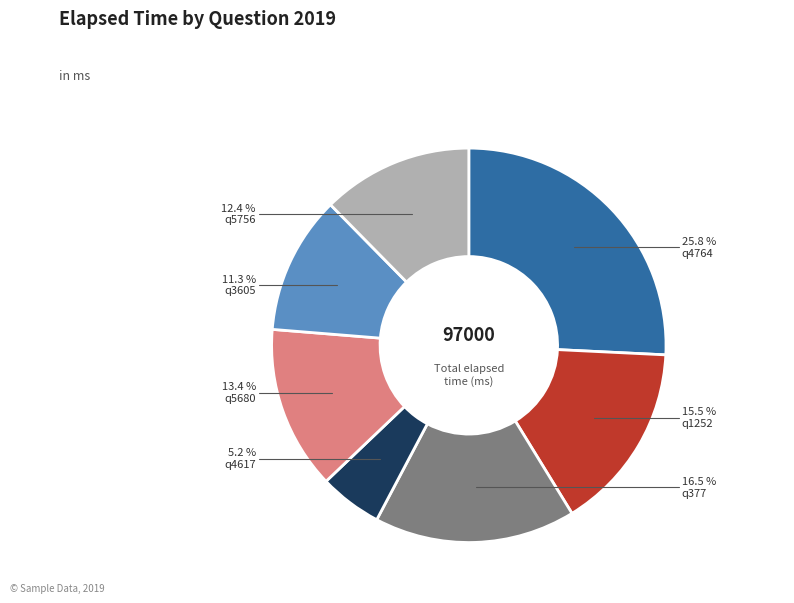

Does any single category account for the majority?

No